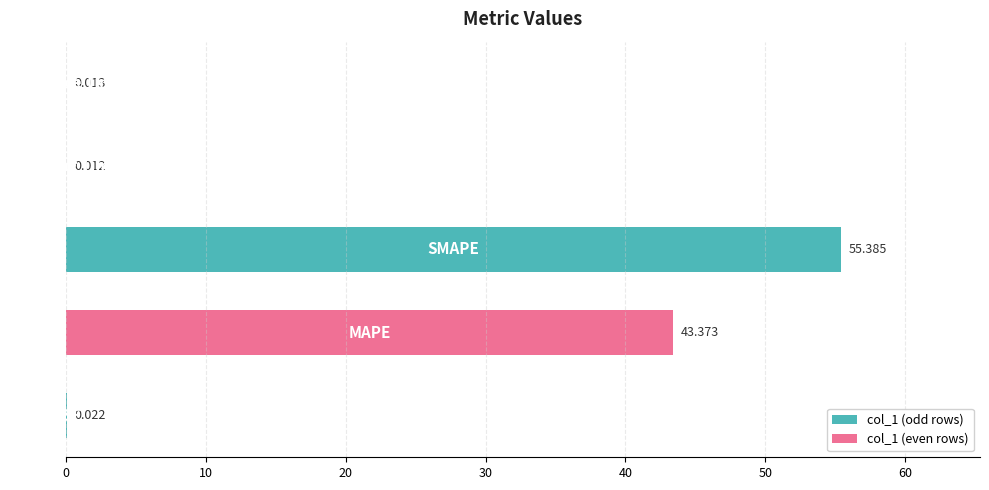

Count the number of categories in the chart.

5